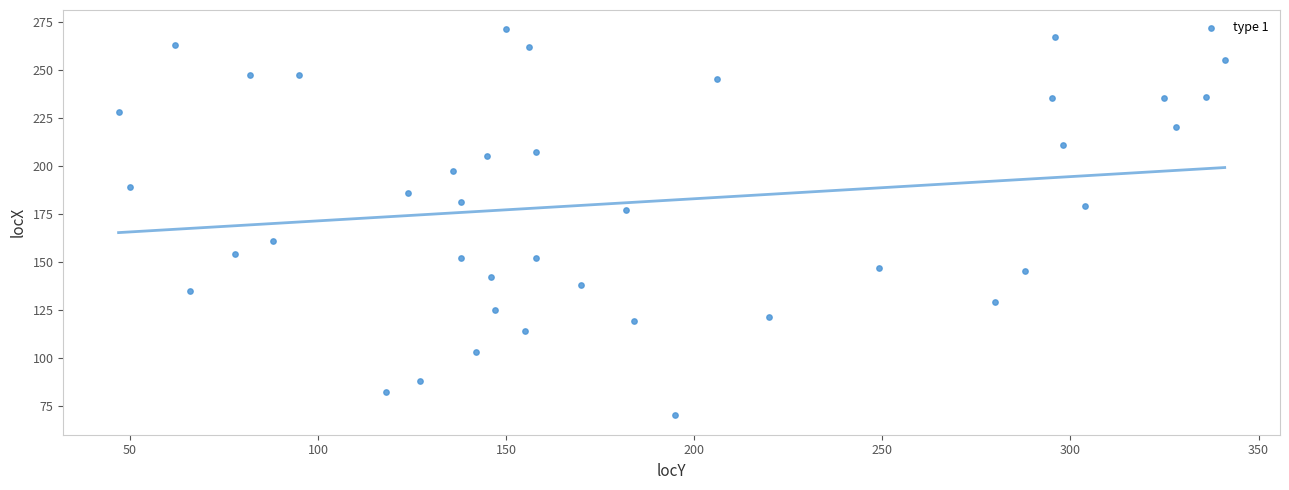

What is the range of Y values (max minus min)?

201